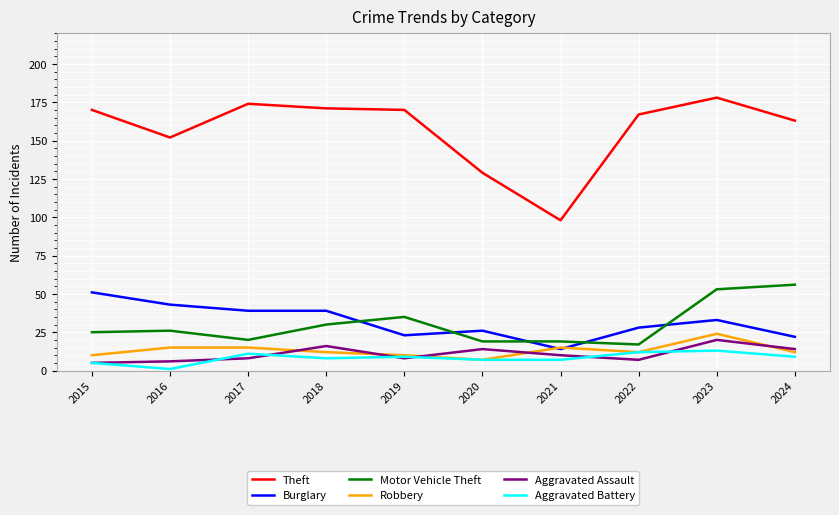

Rank the series by their maximum value, from lowest to highest.

Aggravated Battery, Aggravated Assault, Robbery, Burglary, Motor Vehicle Theft, Theft